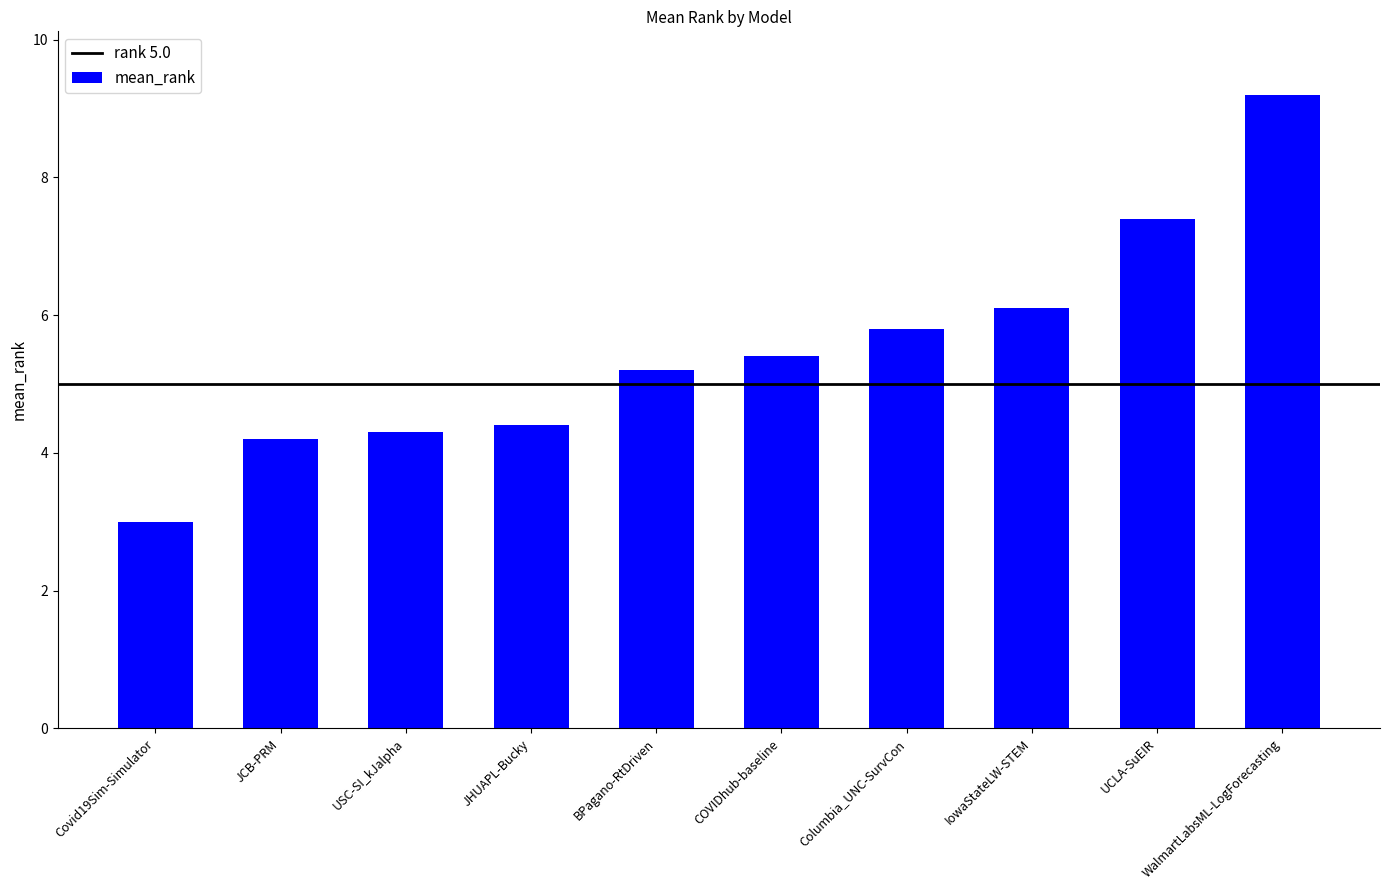

Reading left to right, transcribe all the data shown in this chart.

Covid19Sim-Simulator=3.0	JCB-PRM=4.2	USC-SI_kJalpha=4.3	JHUAPL-Bucky=4.4	BPagano-RtDriven=5.2	COVIDhub-baseline=5.4	Columbia_UNC-SurvCon=5.8	IowaStateLW-STEM=6.1	UCLA-SuEIR=7.4	WalmartLabsML-LogForecasting=9.2